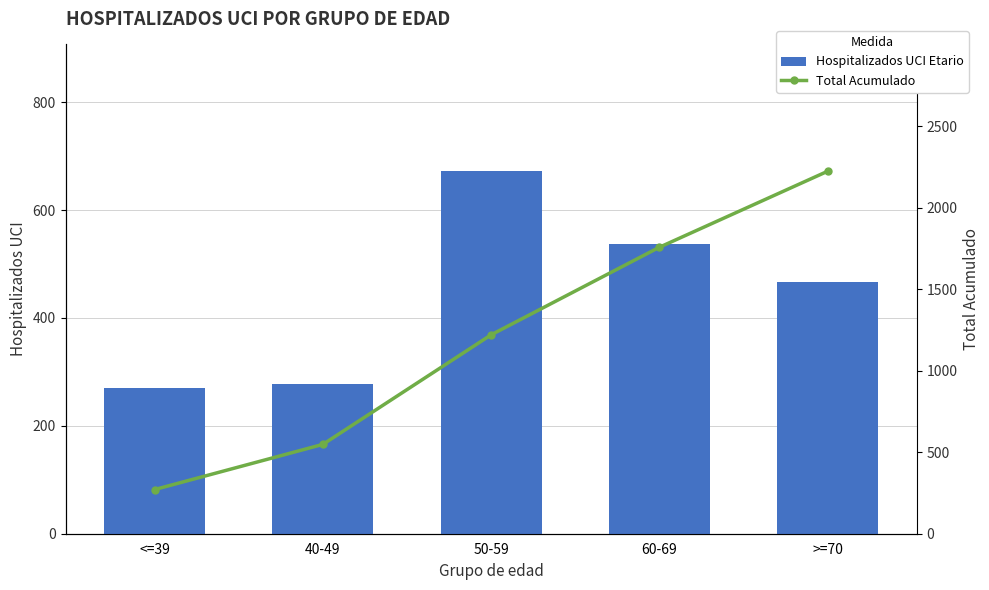

At which label does Total Acumulado reach its peak?

>=70